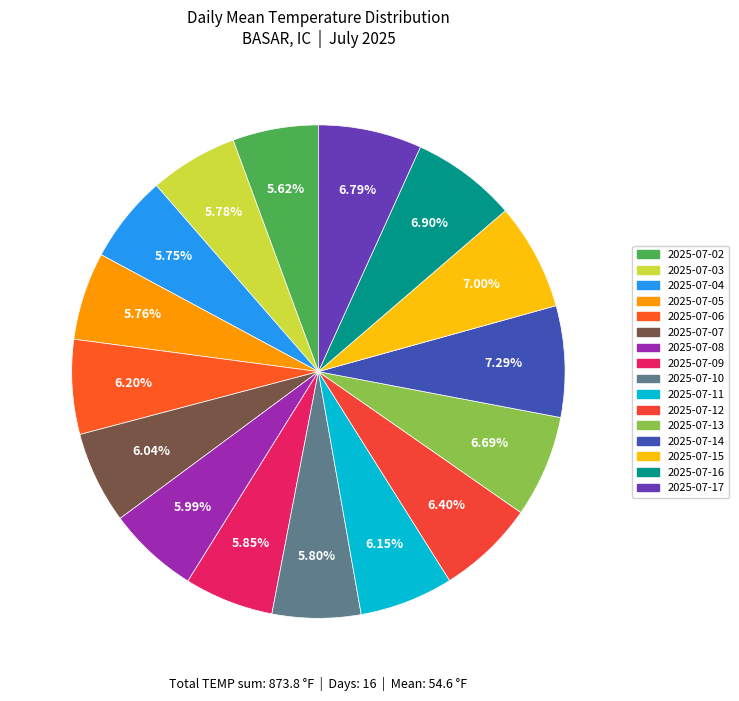

What percentage is NOT represented by 2025-07-17?

93.2%